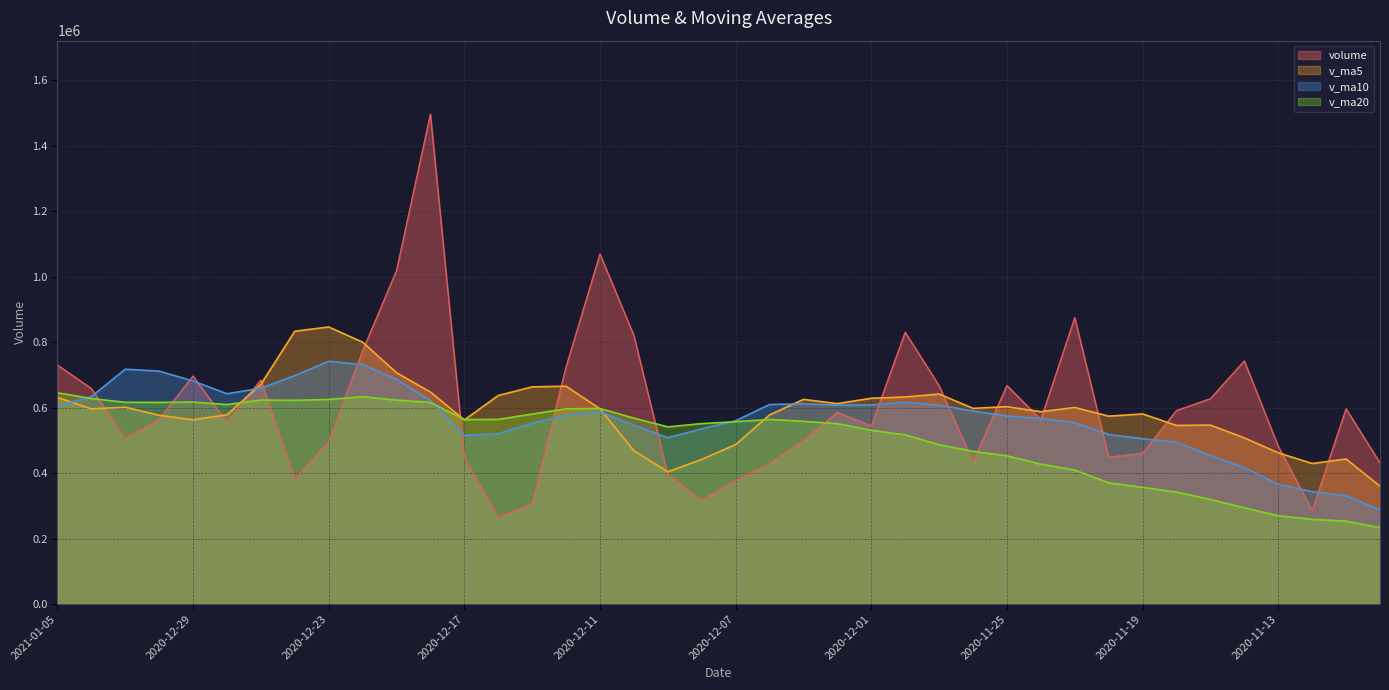

At which label does volume first exceed 564869?

2021-01-05